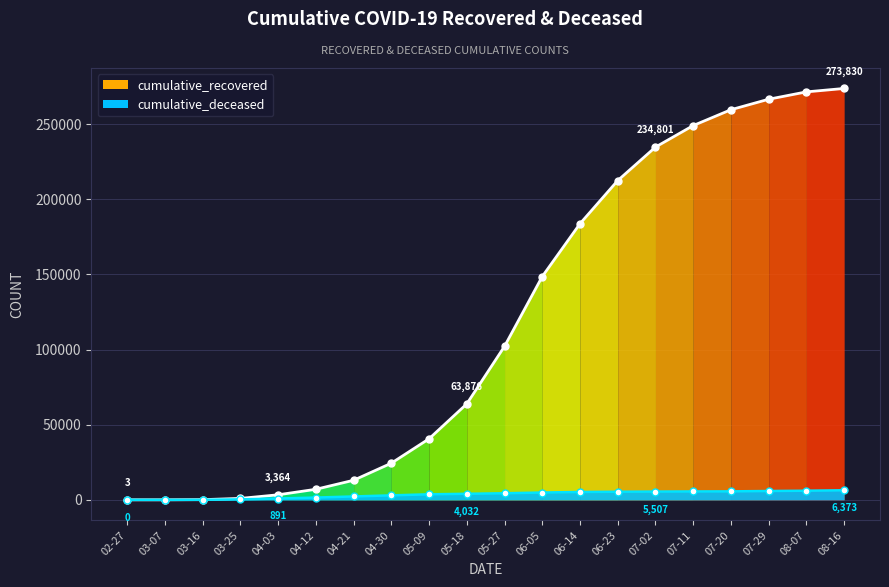

Is it true that the value at 08-16 is 93837?

False